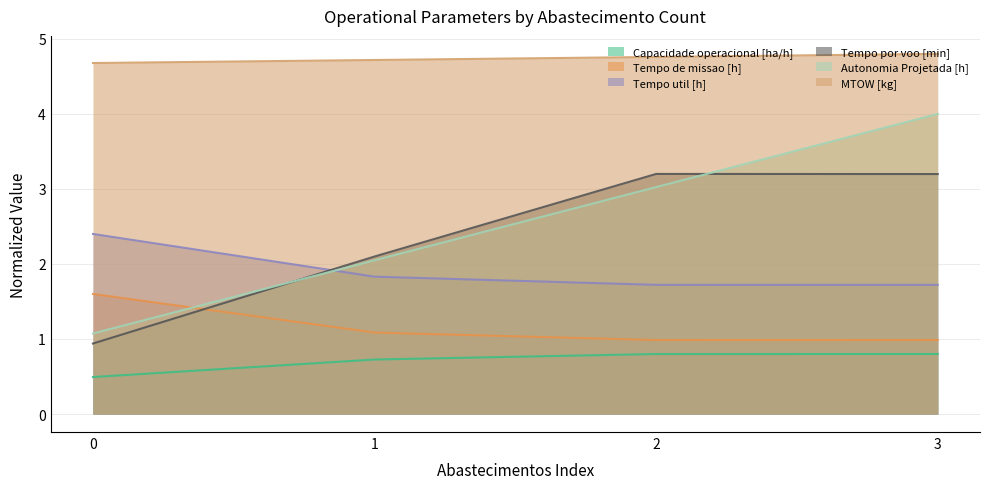

Reading left to right, transcribe all the data shown in this chart.

Capacidade operacional [ha/h]: 0=0.5	1=0.7	2=0.8	3=0.8
Tempo de missao [h]: 0=1.6	1=1.1	2=1.0	3=1.0
Tempo util [h]: 0=2.4	1=1.8	2=1.7	3=1.7
Tempo por voo [min]: 0=0.9	1=2.1	2=3.2	3=3.2
Autonomia Projetada [h]: 0=1.1	1=2.0	2=3.0	3=4.0
MTOW [kg]: 0=4.7	1=4.7	2=4.8	3=4.8